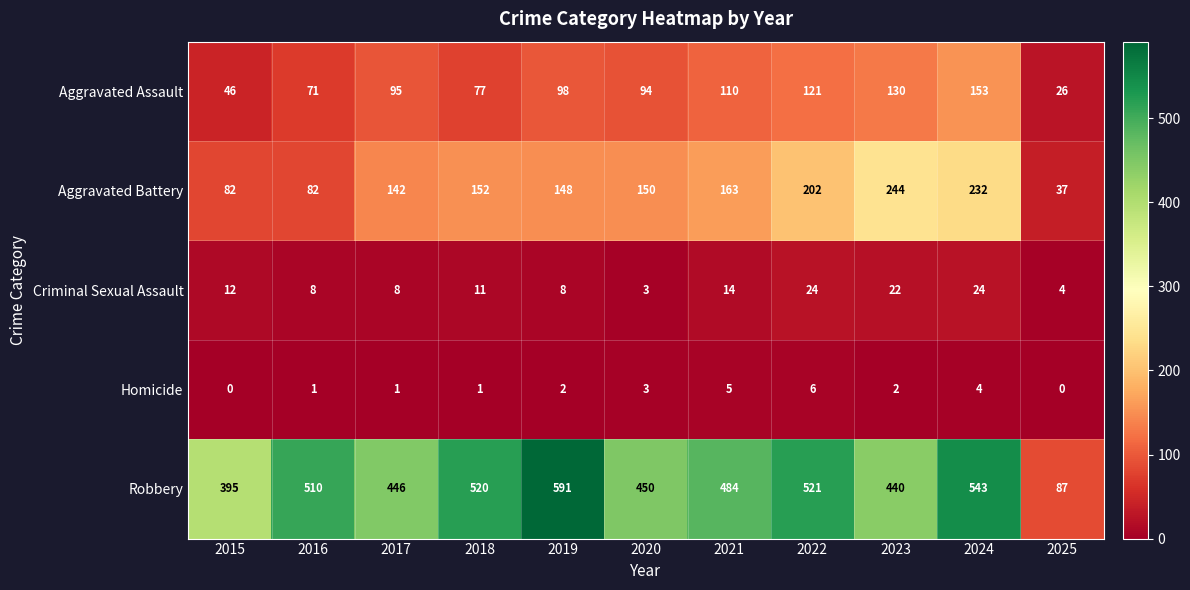

Which category has the lowest value in the Robbery series?

2025